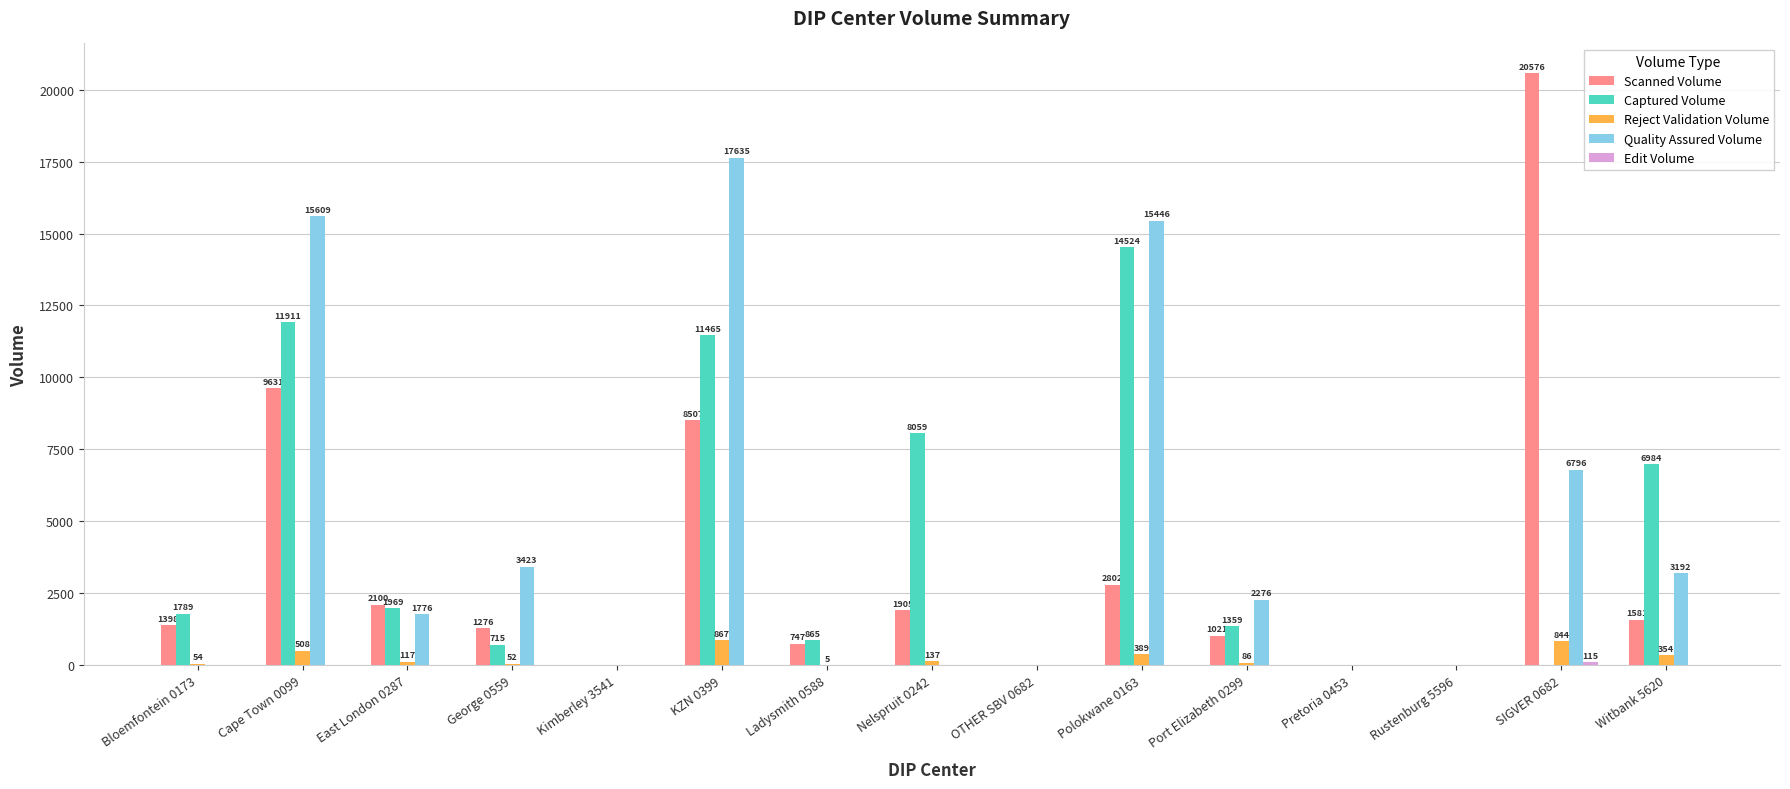

The Quality Assured Volume series shows 10664 at Ladysmith 0588. True or false?

False